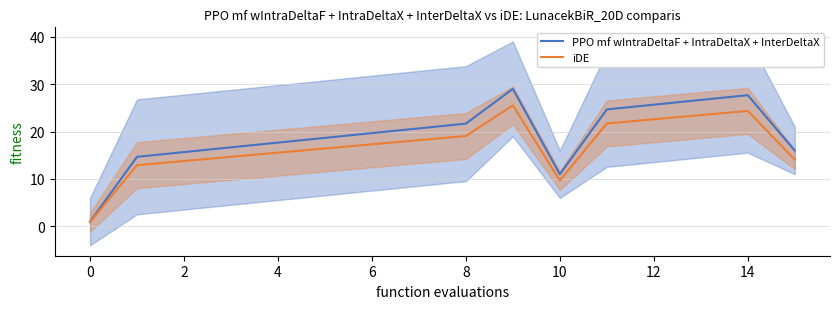

How many distinct data groups are displayed?

2